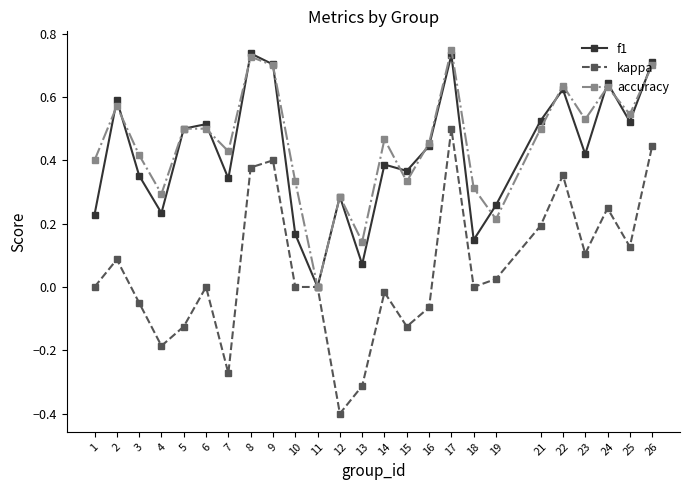

How many interior local peaks does the f1 series have?

8